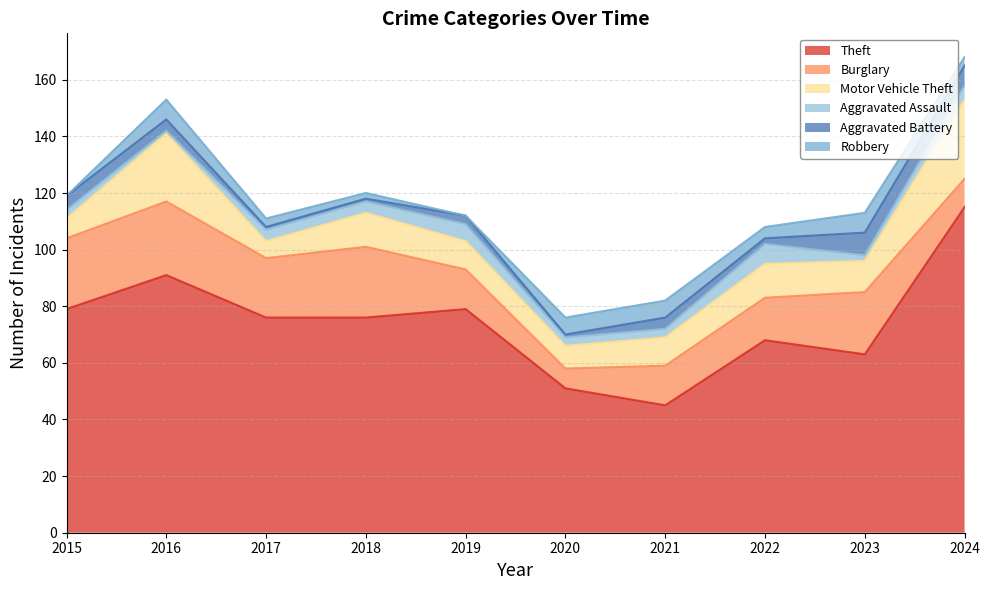

At which category does Theft reach its first local peak?

2016